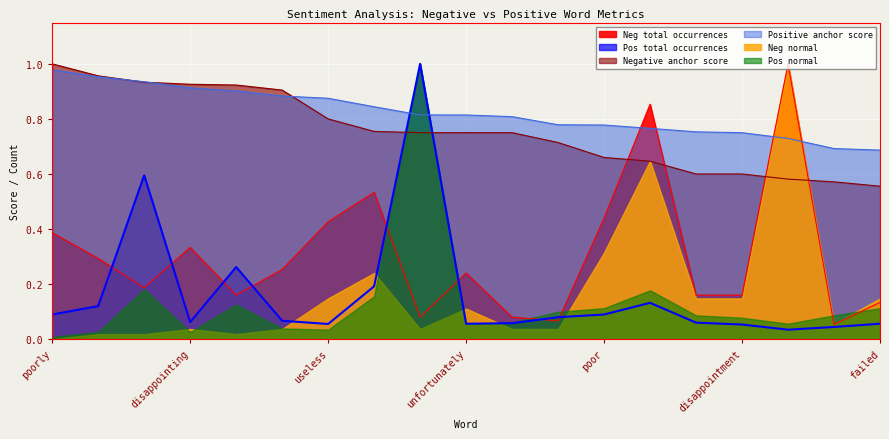

What is the greatest value displayed?

1.0